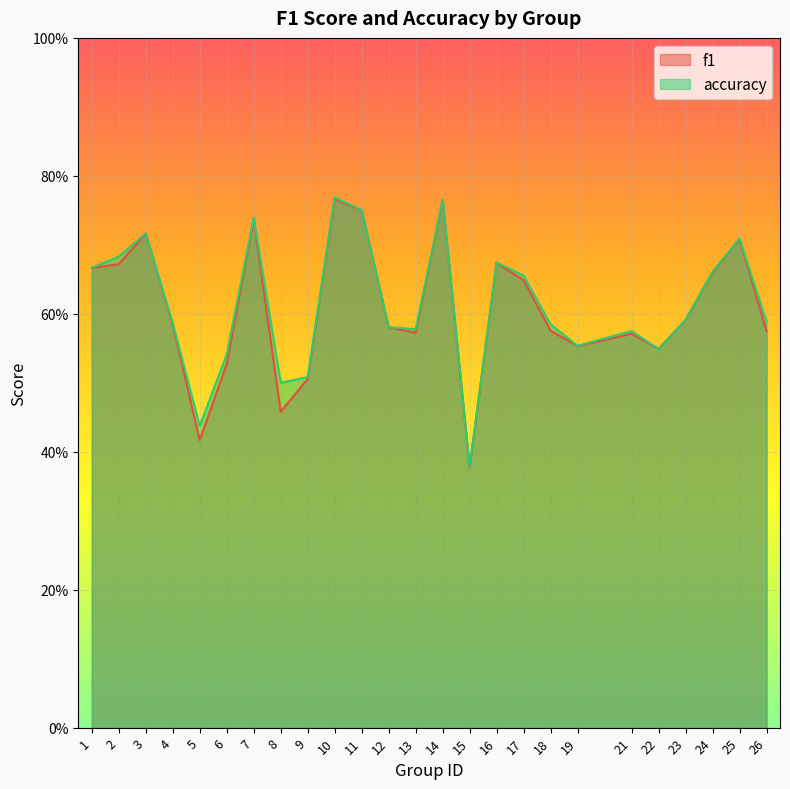

Rank the series by their maximum value, from highest to lowest.

accuracy, f1